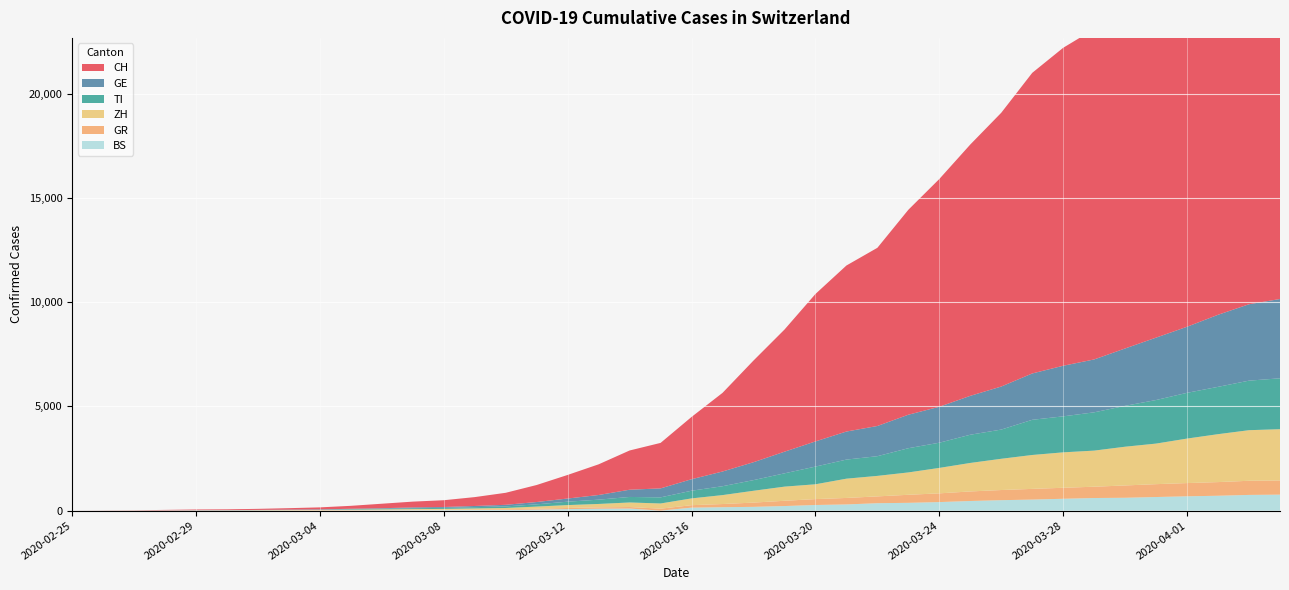

Reading left to right, what are all the values shown in this chart?

CH: 2020-02-25=0	2020-02-26=4	2020-02-27=8	2020-02-28=20	2020-02-29=30	2020-03-01=36	2020-03-02=50	2020-03-03=70	2020-03-04=97	2020-03-05=141	2020-03-06=216	2020-03-07=278	2020-03-08=325	2020-03-09=426	2020-03-10=577	2020-03-11=817	2020-03-12=1132	2020-03-13=1472	2020-03-14=1883	2020-03-15=2183	2020-03-16=2989	2020-03-17=3774	2020-03-18=4879	2020-03-19=5861	2020-03-20=7075	2020-03-21=7967	2020-03-22=8551	2020-03-23=9835	2020-03-24=10930	2020-03-25=12061	2020-03-26=13138	2020-03-27=14426	2020-03-28=15259	2020-03-29=15851	2020-03-30=17005	2020-03-31=17942	2020-04-01=18979	2020-04-02=20062	2020-04-03=21035	2020-04-04=21605
GE: 2020-02-25=0	2020-02-26=1	2020-02-27=1	2020-02-28=5	2020-02-29=9	2020-03-01=10	2020-03-02=11	2020-03-03=14	2020-03-04=15	2020-03-05=18	2020-03-06=27	2020-03-07=40	2020-03-08=42	2020-03-09=57	2020-03-10=77	2020-03-11=111	2020-03-12=152	2020-03-13=224	2020-03-14=347	2020-03-15=431	2020-03-16=552	2020-03-17=706	2020-03-18=859	2020-03-19=1038	2020-03-20=1208	2020-03-21=1346	2020-03-22=1449	2020-03-23=1607	2020-03-24=1725	2020-03-25=1866	2020-03-26=2066	2020-03-27=2224	2020-03-28=2428	2020-03-29=2538	2020-03-30=2753	2020-03-31=2994	2020-04-01=3171	2020-04-02=3458	2020-04-03=3667	2020-04-04=3805
TI: 2020-02-25=0	2020-02-26=1	2020-02-27=1	2020-02-28=1	2020-02-29=2	2020-03-01=2	2020-03-02=4	2020-03-03=8	2020-03-04=13	2020-03-05=25	2020-03-06=28	2020-03-07=41	2020-03-08=49	2020-03-09=61	2020-03-10=75	2020-03-11=108	2020-03-12=163	2020-03-13=206	2020-03-14=265	2020-03-15=293	2020-03-16=368	2020-03-17=426	2020-03-18=511	2020-03-19=638	2020-03-20=849	2020-03-21=916	2020-03-22=945	2020-03-23=1162	2020-03-24=1209	2020-03-25=1354	2020-03-26=1401	2020-03-27=1688	2020-03-28=1727	2020-03-29=1837	2020-03-30=1962	2020-03-31=2091	2020-04-01=2195	2020-04-02=2271	2020-04-03=2377	2020-04-04=2442
ZH: 2020-02-25=0	2020-02-26=0	2020-02-27=2	2020-02-28=2	2020-02-29=6	2020-03-01=7	2020-03-02=10	2020-03-03=13	2020-03-04=15	2020-03-05=23	2020-03-06=29	2020-03-07=34	2020-03-08=40	2020-03-09=49	2020-03-10=62	2020-03-11=101	2020-03-12=140	2020-03-13=163	2020-03-14=218	2020-03-15=250	2020-03-16=326	2020-03-17=429	2020-03-18=568	2020-03-19=679	2020-03-20=711	2020-03-21=925	2020-03-22=984	2020-03-23=1073	2020-03-24=1221	2020-03-25=1368	2020-03-26=1500	2020-03-27=1627	2020-03-28=1701	2020-03-29=1733	2020-03-30=1859	2020-03-31=1947	2020-04-01=2136	2020-04-02=2300	2020-04-03=2428	2020-04-04=2461
GR: 2020-02-25=0	2020-02-26=2	2020-02-27=2	2020-02-28=6	2020-02-29=6	2020-03-01=6	2020-03-02=9	2020-03-03=10	2020-03-04=13	2020-03-05=15	2020-03-06=16	2020-03-07=18	2020-03-08=19	2020-03-09=28	2020-03-10=32	2020-03-11=44	2020-03-12=53	2020-03-13=65	2020-03-14=73	2020-03-15=93	2020-03-16=118	2020-03-17=152	2020-03-18=204	2020-03-19=252	2020-03-20=283	2020-03-21=311	2020-03-22=327	2020-03-23=386	2020-03-24=419	2020-03-25=458	2020-03-26=487	2020-03-27=513	2020-03-28=527	2020-03-29=542	2020-03-30=591	2020-03-31=617	2020-04-01=635	2020-04-02=655	2020-04-03=678	2020-04-04=680
BS: 2020-02-25=0	2020-02-26=0	2020-02-27=1	2020-02-28=1	2020-02-29=1	2020-03-01=1	2020-03-02=1	2020-03-03=3	2020-03-04=3	2020-03-05=8	2020-03-06=15	2020-03-07=21	2020-03-08=24	2020-03-09=28	2020-03-10=33	2020-03-11=49	2020-03-12=73	2020-03-13=92	2020-03-14=100	2020-03-15=0	2020-03-16=143	2020-03-17=164	2020-03-18=181	2020-03-19=220	2020-03-20=270	2020-03-21=297	2020-03-22=356	2020-03-23=374	2020-03-24=410	2020-03-25=462	2020-03-26=501	2020-03-27=530	2020-03-28=569	2020-03-29=605	2020-03-30=617	2020-03-31=653	2020-04-01=687	2020-04-02=714	2020-04-03=754	2020-04-04=767